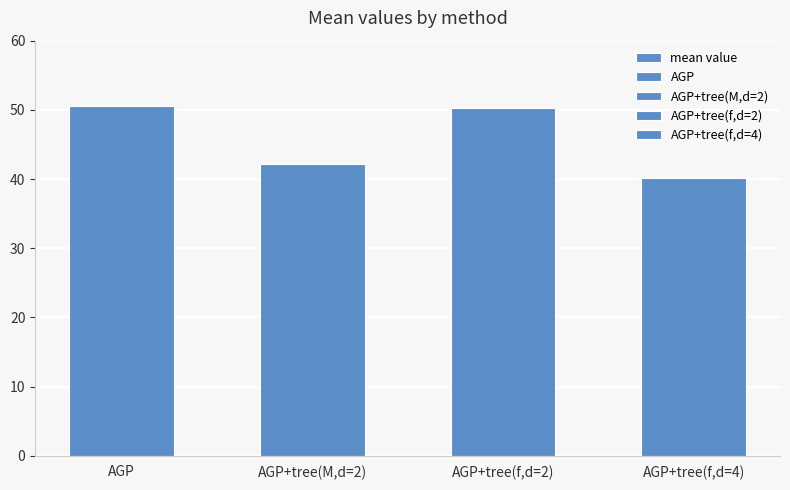

At which category does the chart reach its peak across all series?

AGP